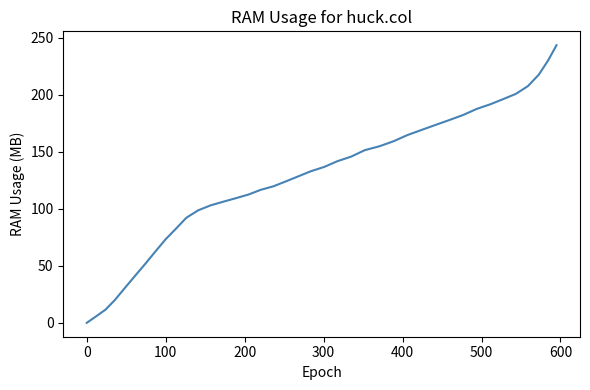

Does the chart have visible grid lines?

No